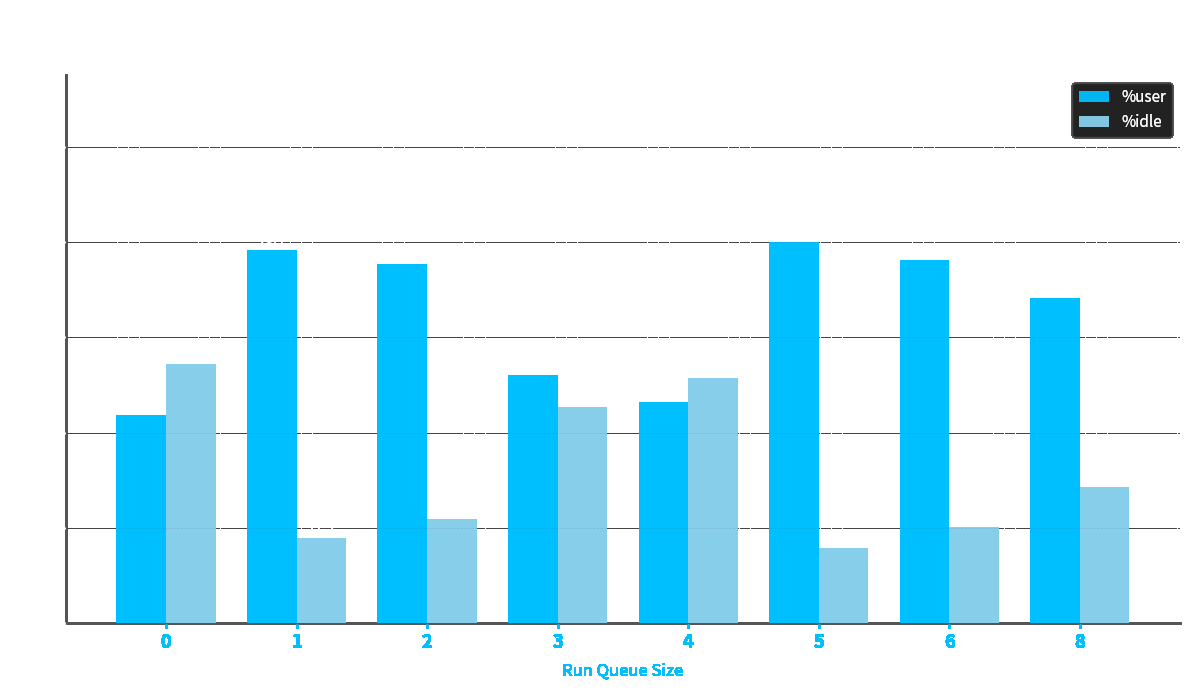

What is the spread (max minus min) of values at 1?

60.4